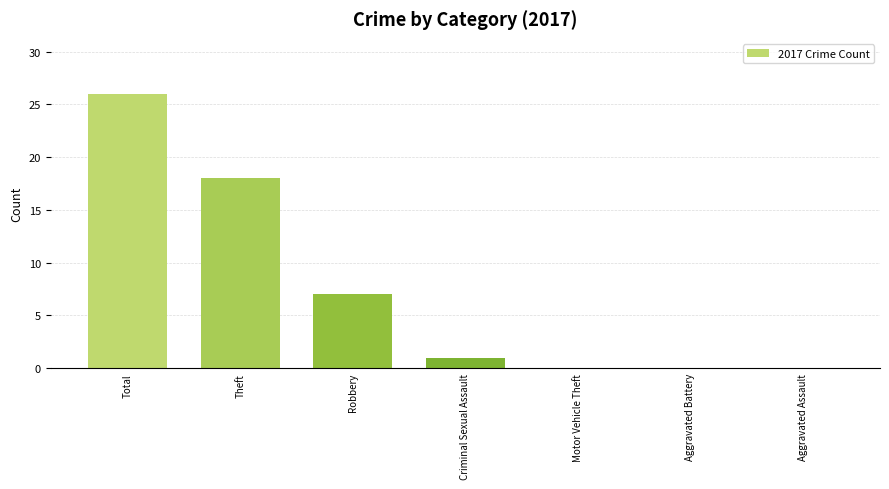

Count the number of categories in the chart.

7